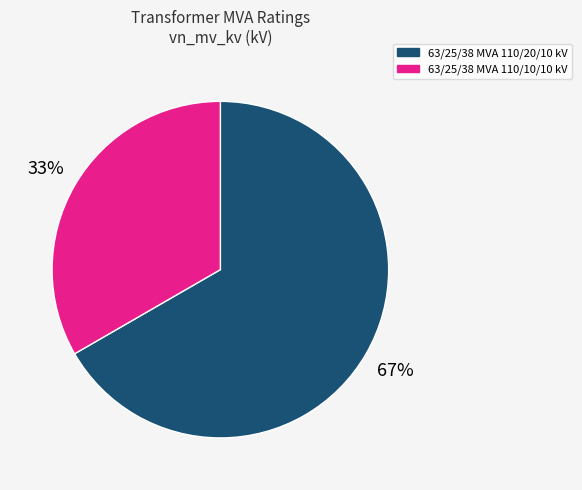

What is the smallest slice in the pie chart?

63/25/38 MVA 110/10/10 kV